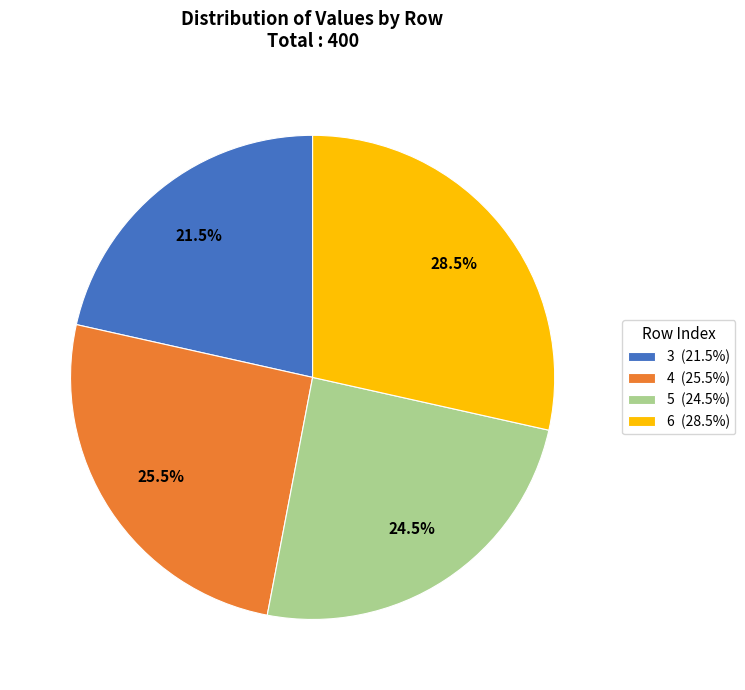

What is the smallest slice in the pie chart?

3